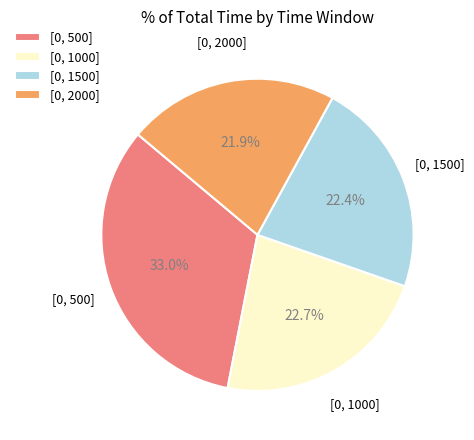

To the nearest percent, what is the difference between the largest and smallest slice percentages?

11%